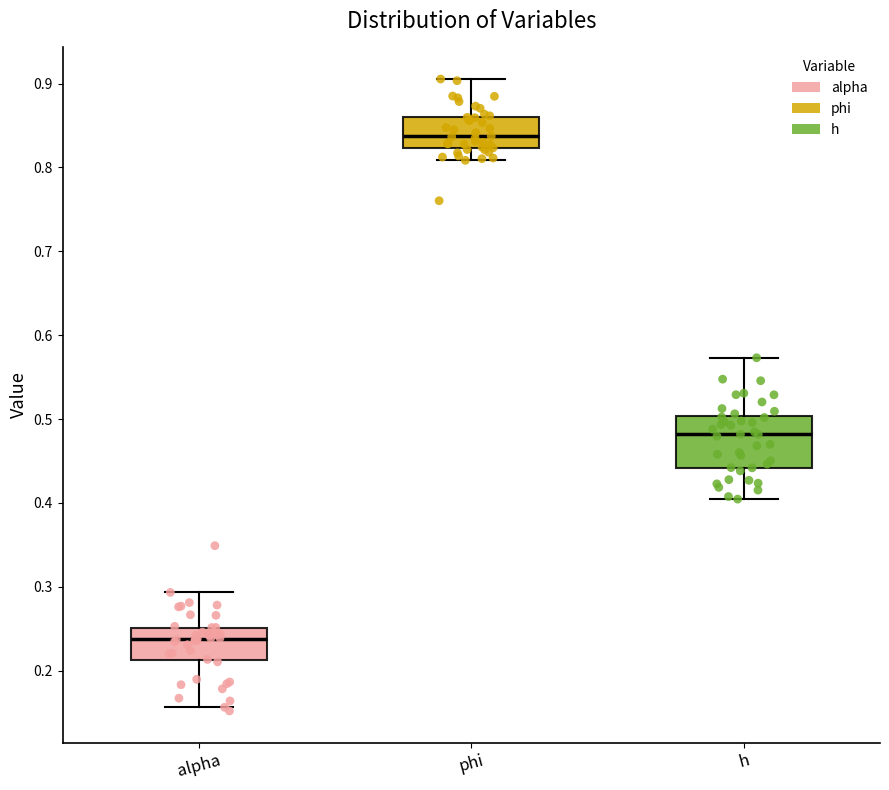

Reading left to right, read every box against the y-axis: the position of its median line, the range the box covers, and the ends of its whiskers. The values are not printed on the chart, so give them approximately, as read against the axis.

alpha: median 0.24, box 0.21 to 0.25, whiskers 0.16 to 0.29
phi: median 0.84, box 0.82 to 0.86, whiskers 0.81 to 0.91
h: median 0.48, box 0.44 to 0.50, whiskers 0.40 to 0.57